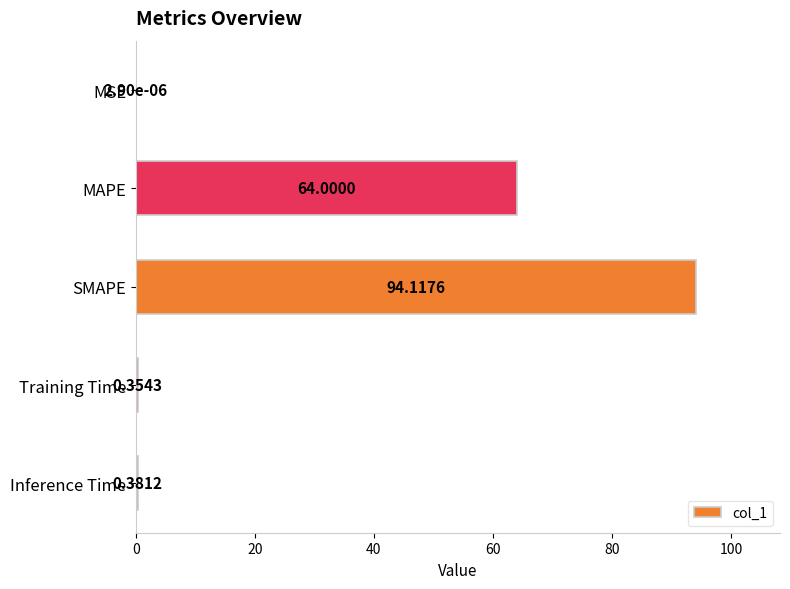

At which label is the value closest to 47?

MAPE